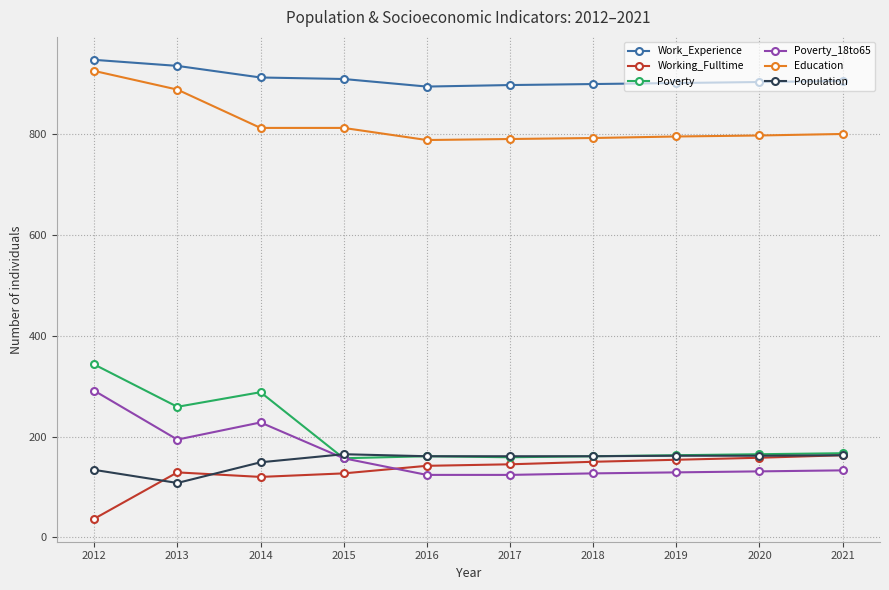

Where does the Population series first go above 161?

2015